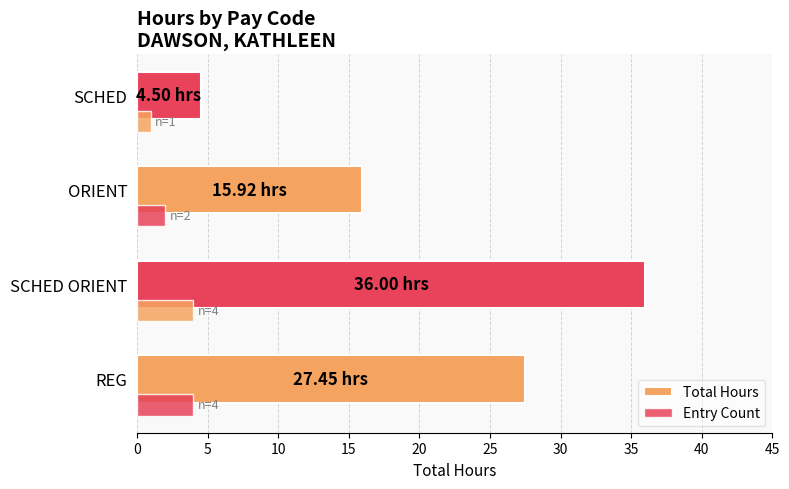

Count the number of data series in this chart.

2